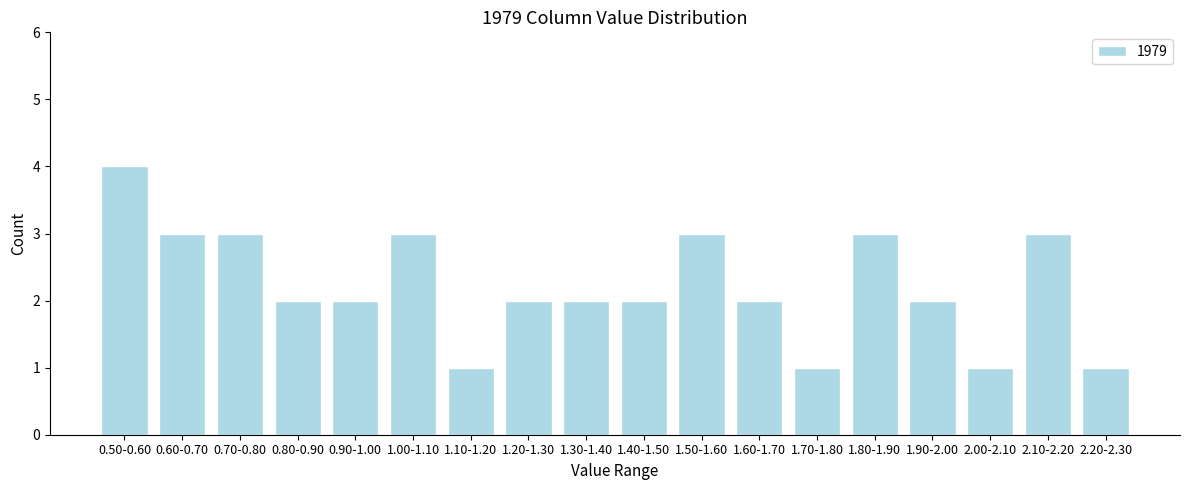

Reading left to right, list all the values displayed in this chart.

4	3	3	2	2	3	1	2	2	2	3	2	1	3	2	1	3	1